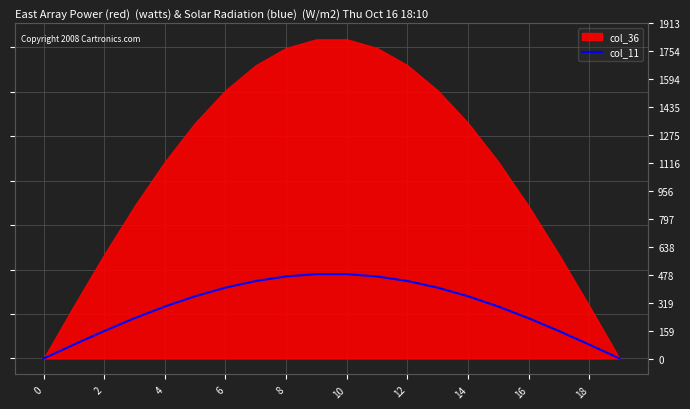

Where is the data nearest to the value 236?

16